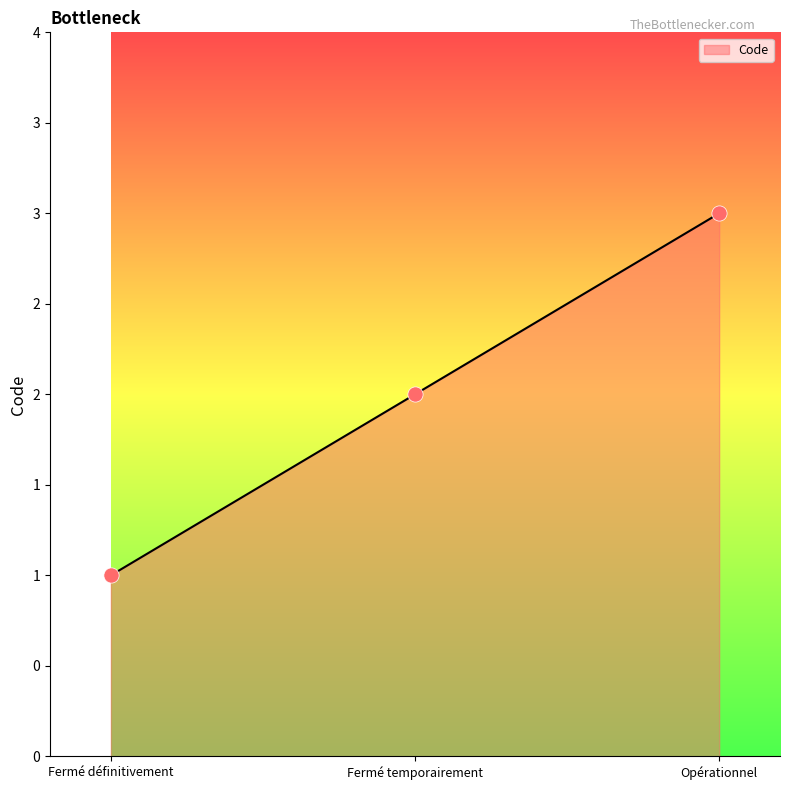

Between Opérationnel and Fermé temporairement, which is larger?

Opérationnel